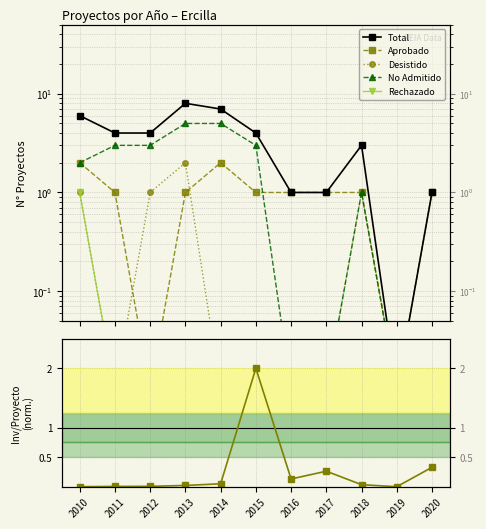

List the labels in order of Inversión/Proyecto norm. value, smallest first.

2019, 2010, 2011, 2012, 2013, 2018, 2014, 2016, 2017, 2020, 2015